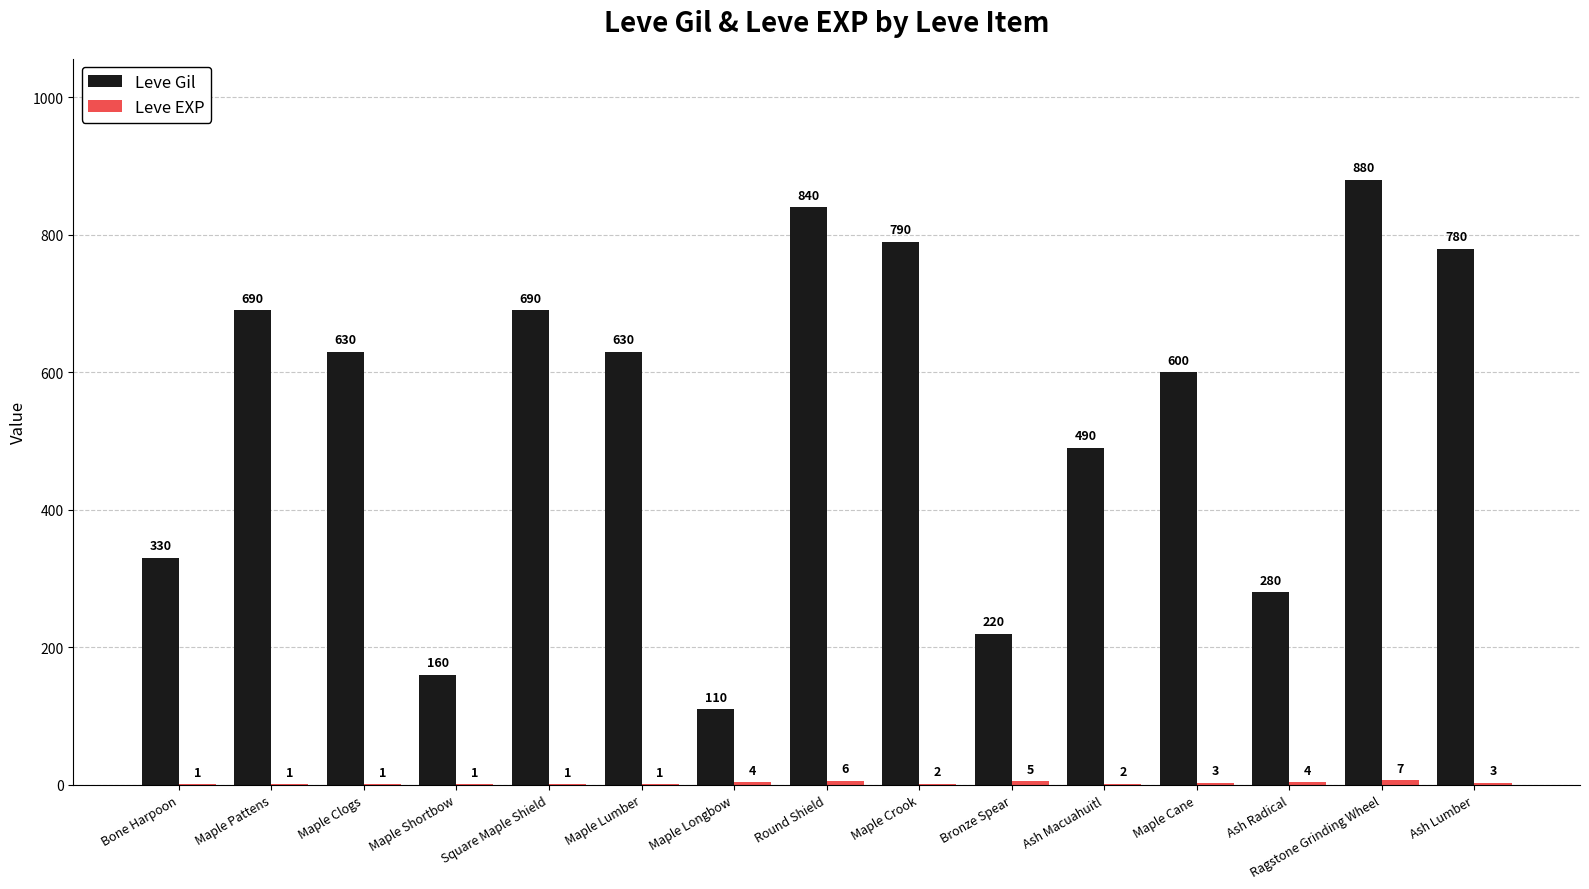

Which series has the largest range (max minus min)?

Leve Gil